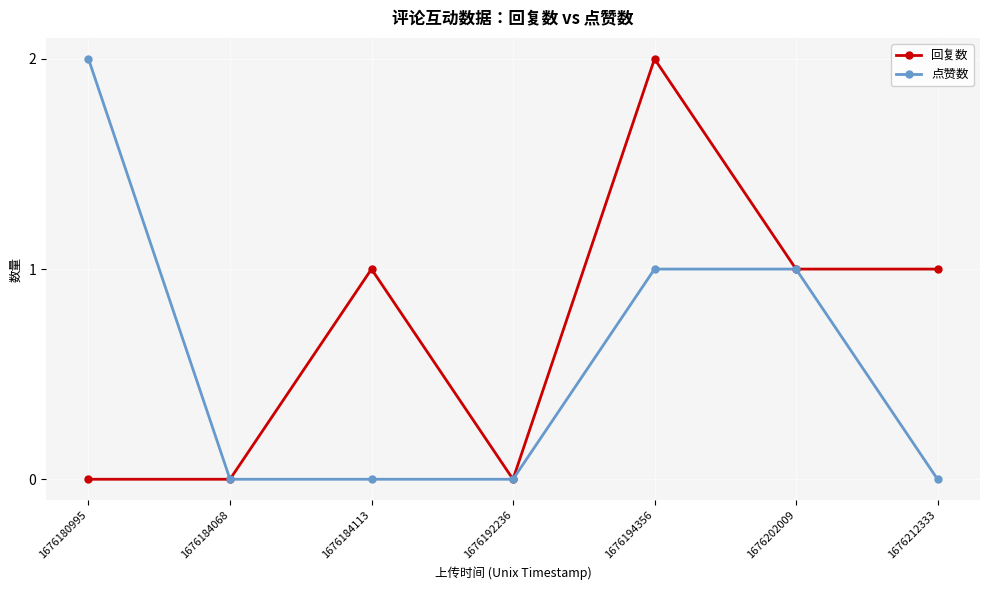

Rank the series by their average value, from highest to lowest.

回复数, 点赞数